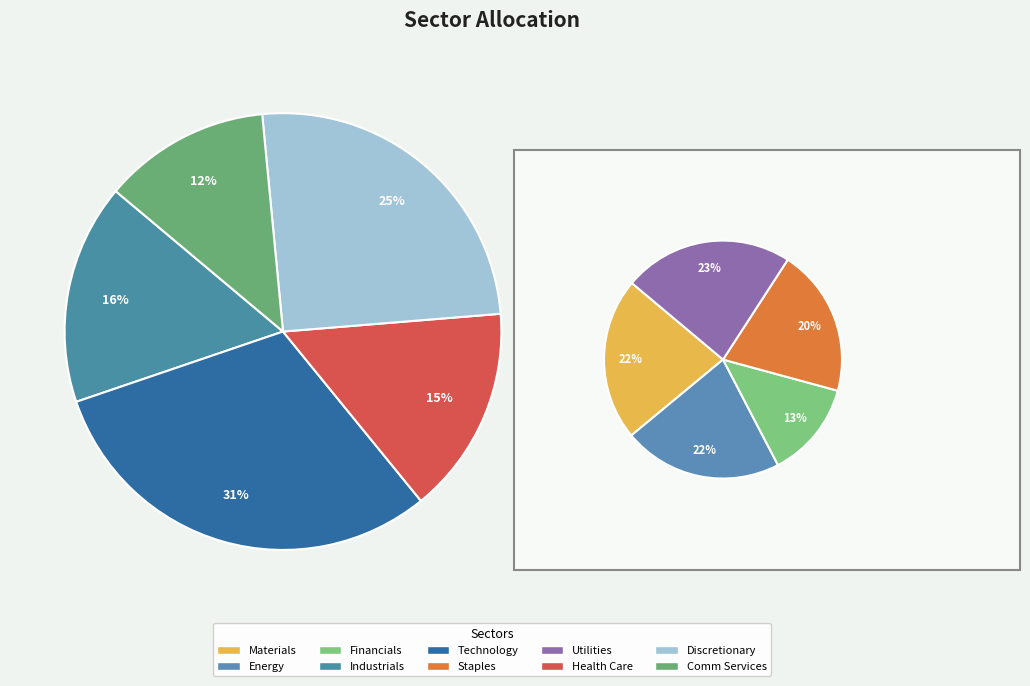

Do Energy and Health Care together represent more than half of the pie?

No